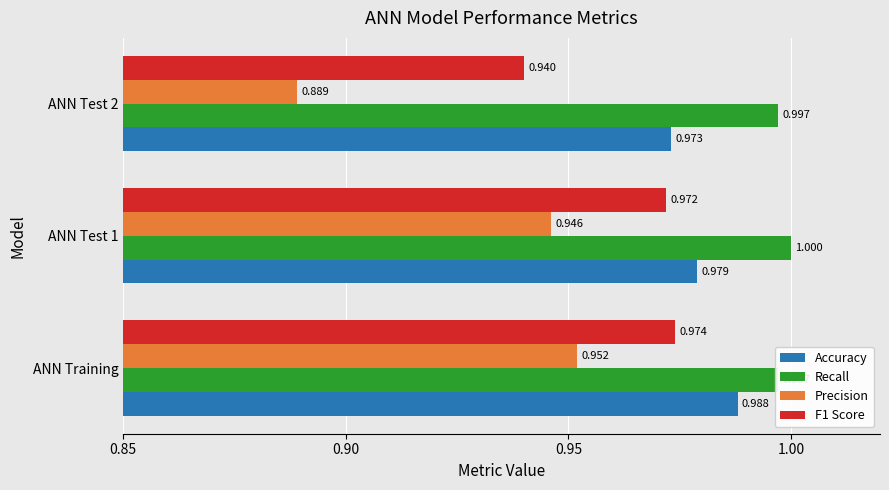

What are all the series names shown in the legend?

Accuracy, Recall, Precision, F1 Score